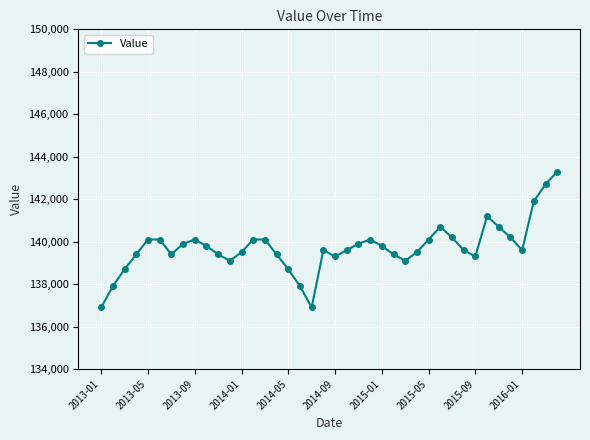

What is the difference between the maximum and minimum values?

6400